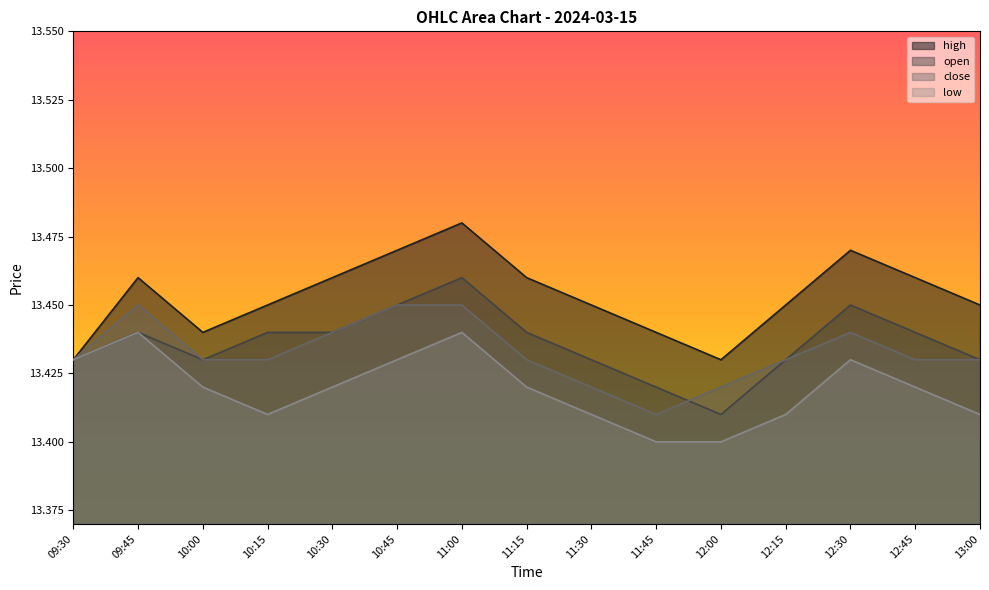

What are all the series names shown in the legend?

high, open, close, low